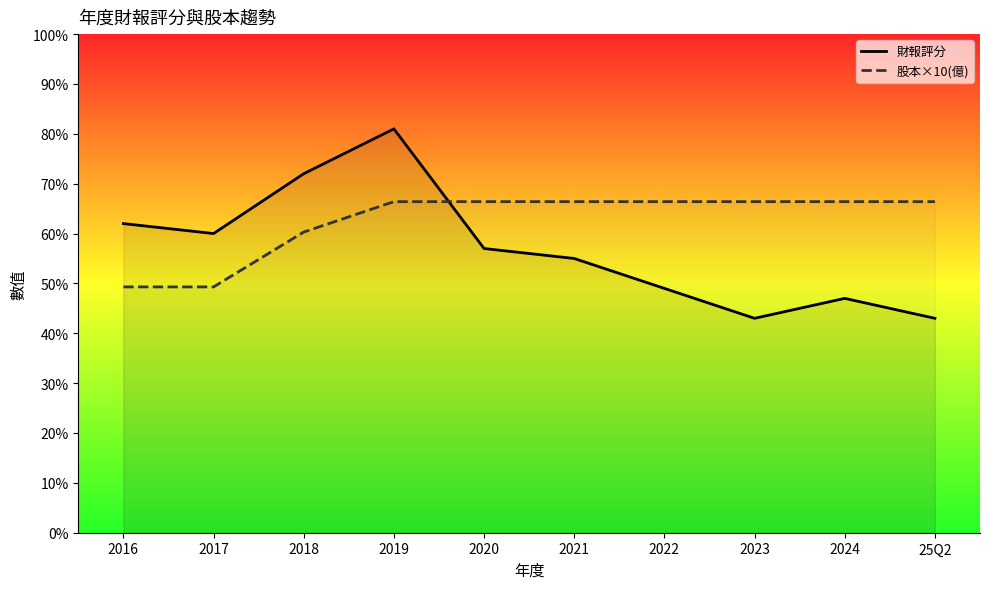

Does the chart have visible grid lines?

No